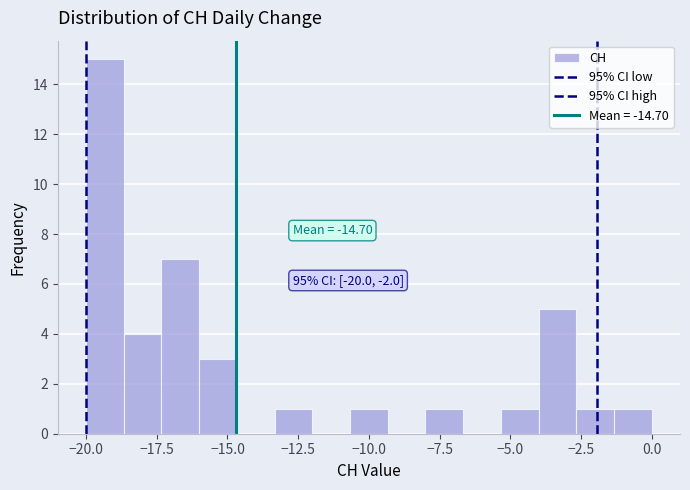

Around what value on the x-axis is the tallest bar? Give the approximate position of its centre, as read against the axis.

-19.5